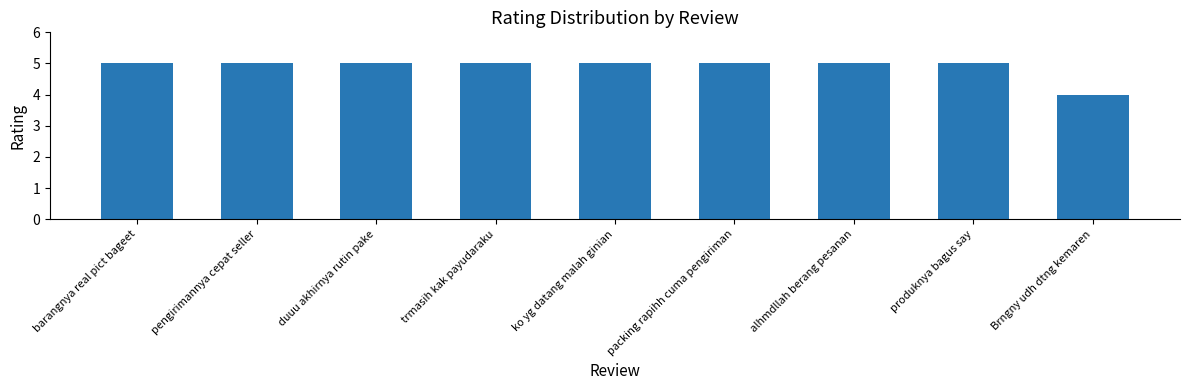

What is the label of the 3rd bar from the right?

alhmdllah berang pesanan